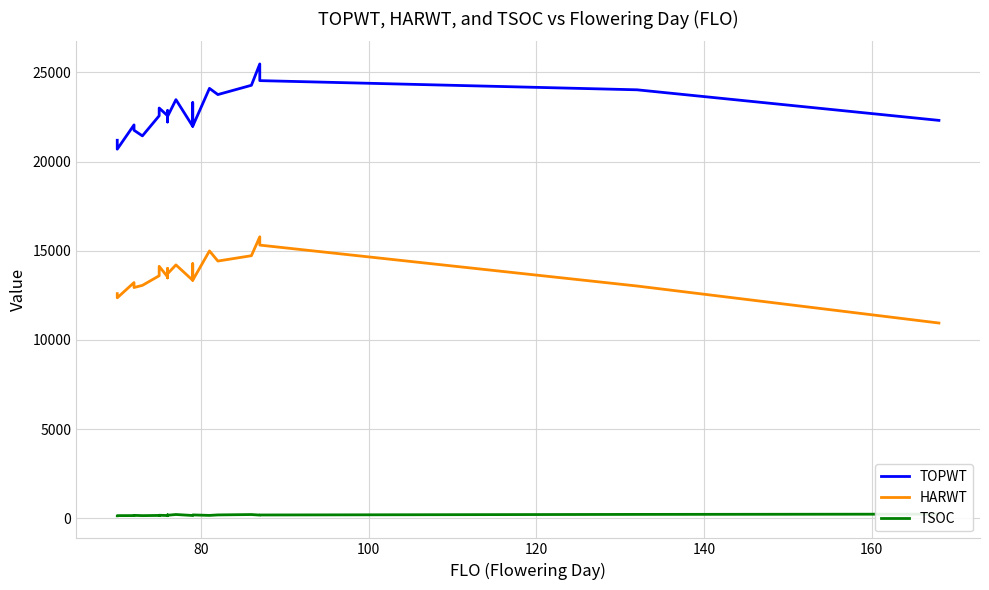

The value of HARWT at 11 is 5323. True or false?

False